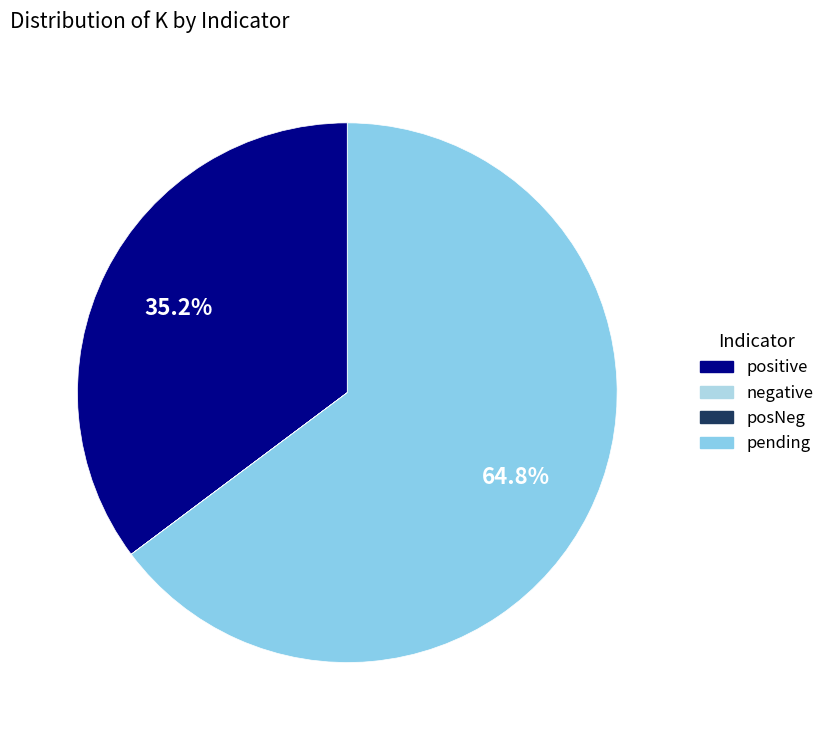

Which category has the biggest portion of the pie?

pending